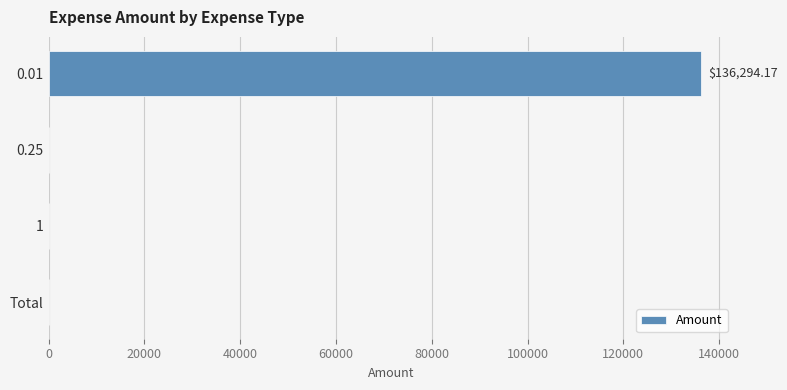

What is the change in value from 0.01 to 1?

-136294.2